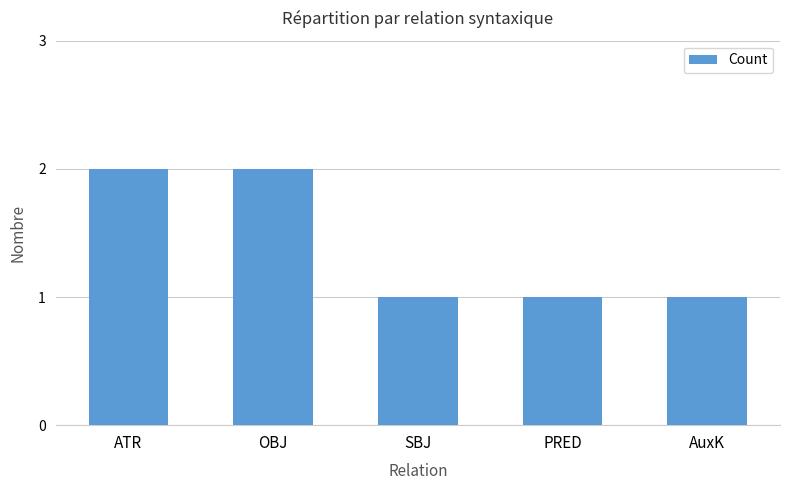

True or false: the data shows 1 at PRED.

True